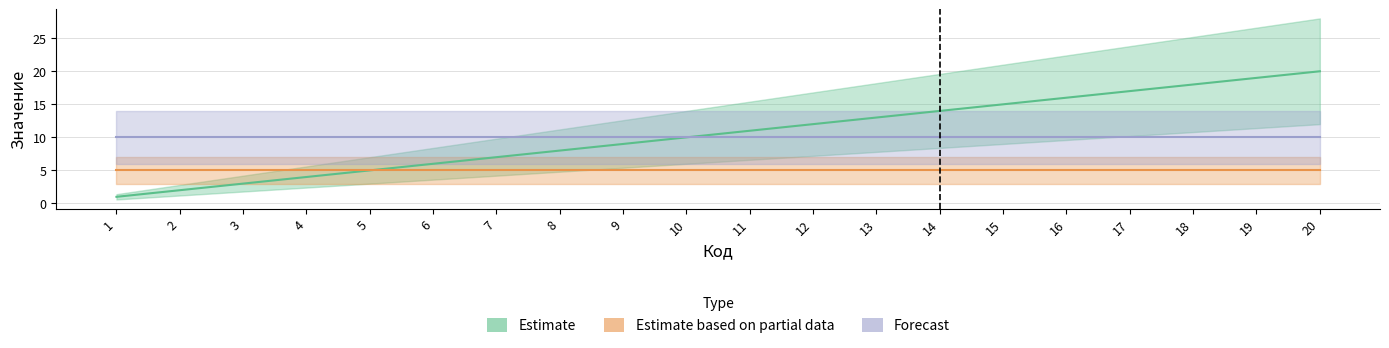

True or false: Код has more than 1 points higher than both neighbors.

False